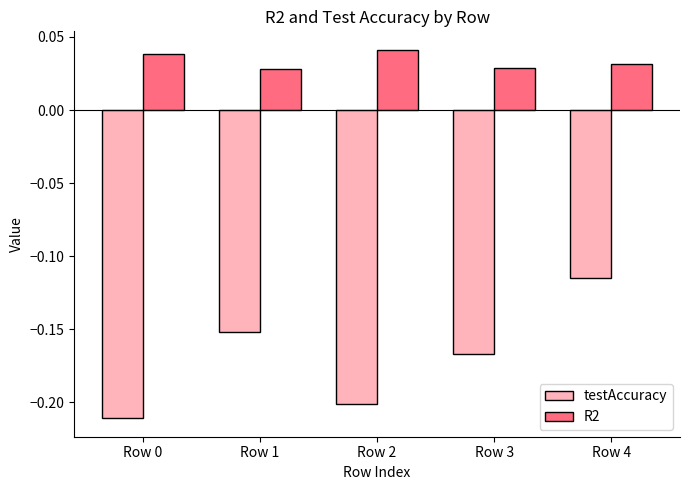

Count the number of data series in this chart.

2